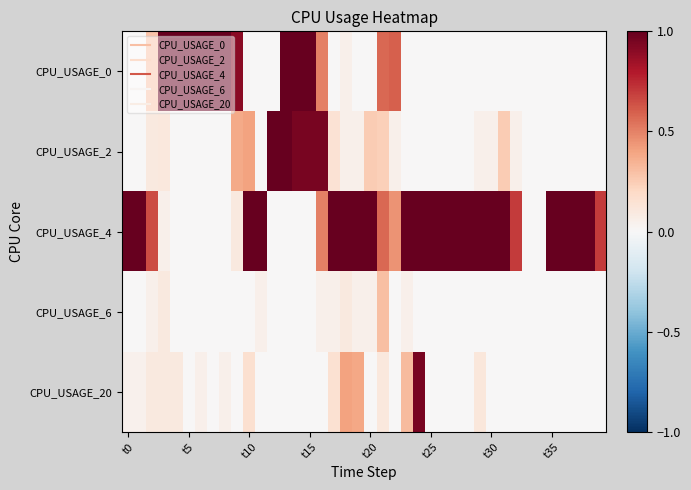

At which category is the sum across all series the highest?

13